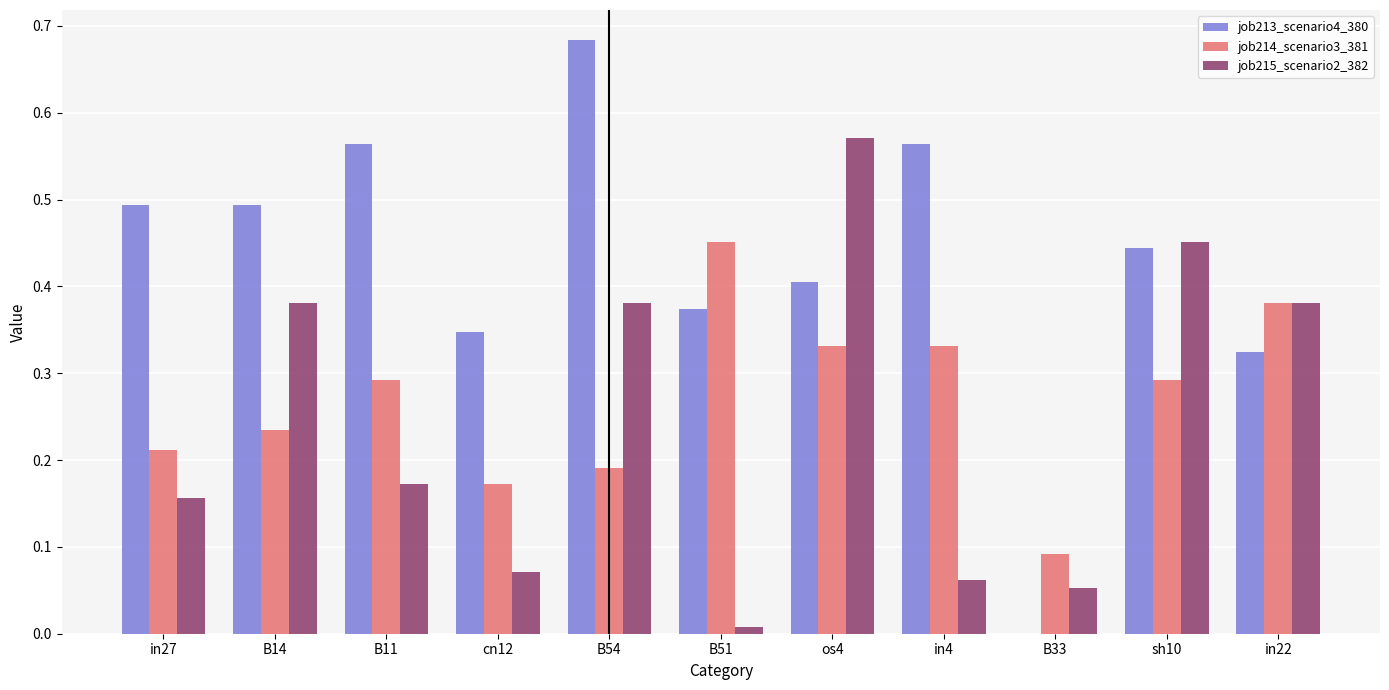

True or false: job213_scenario4_380 has a value of 0.2 at B11.

False